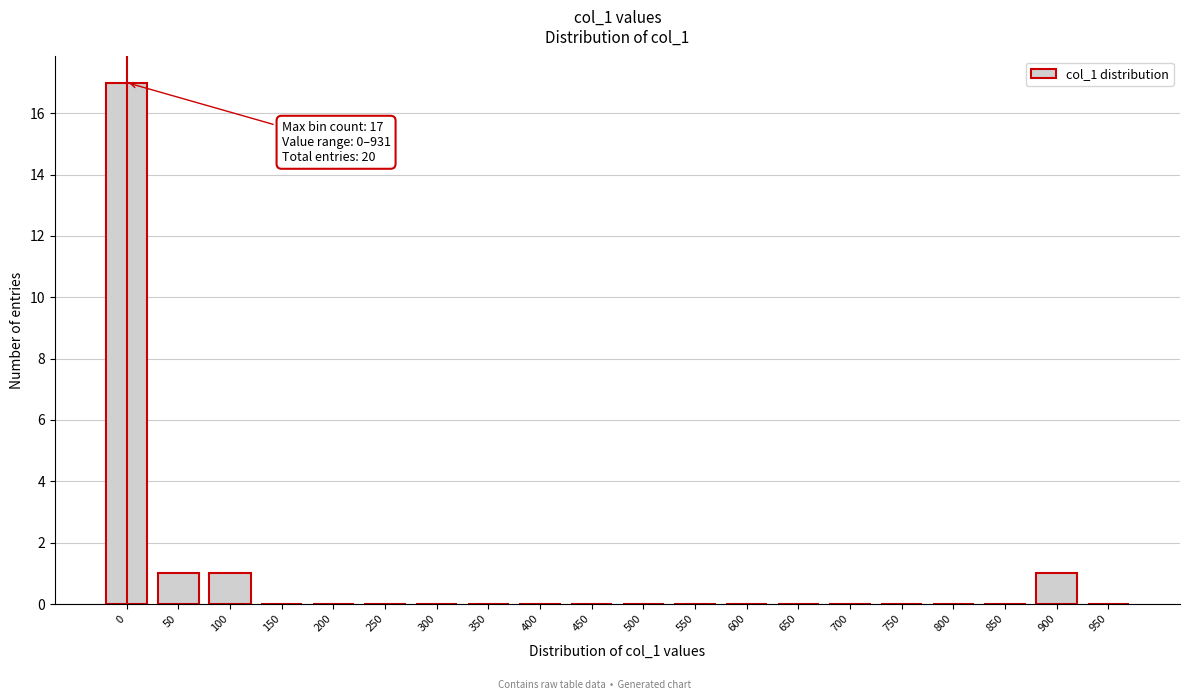

Reading left to right, extract all data points from this chart.

0=17	50=1	100=1	150=0	200=0	250=0	300=0	350=0	400=0	450=0	500=0	550=0	600=0	650=0	700=0	750=0	800=0	850=0	900=1	950=0